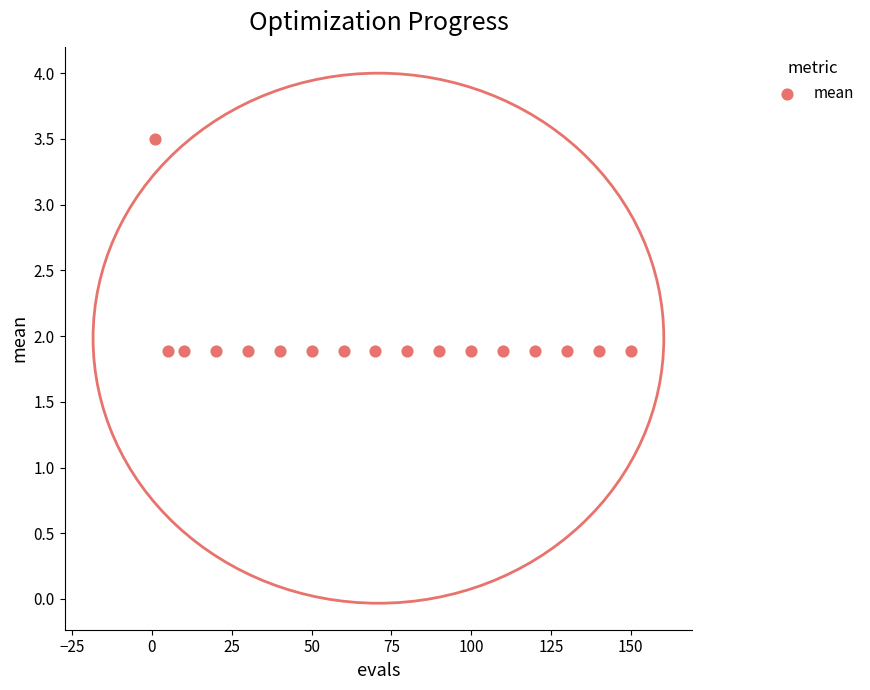

What is the range of X values (max minus min)?

149.0